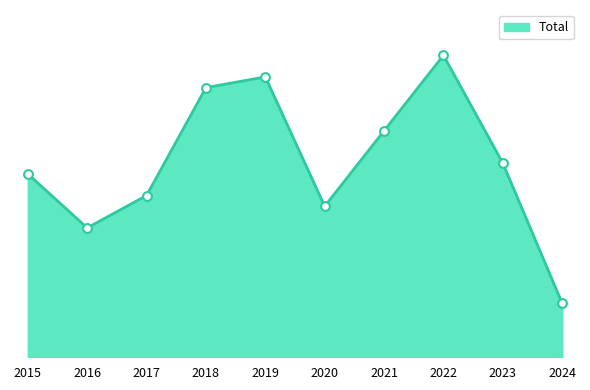

What is the change in value from 2019 to 2021?

-5